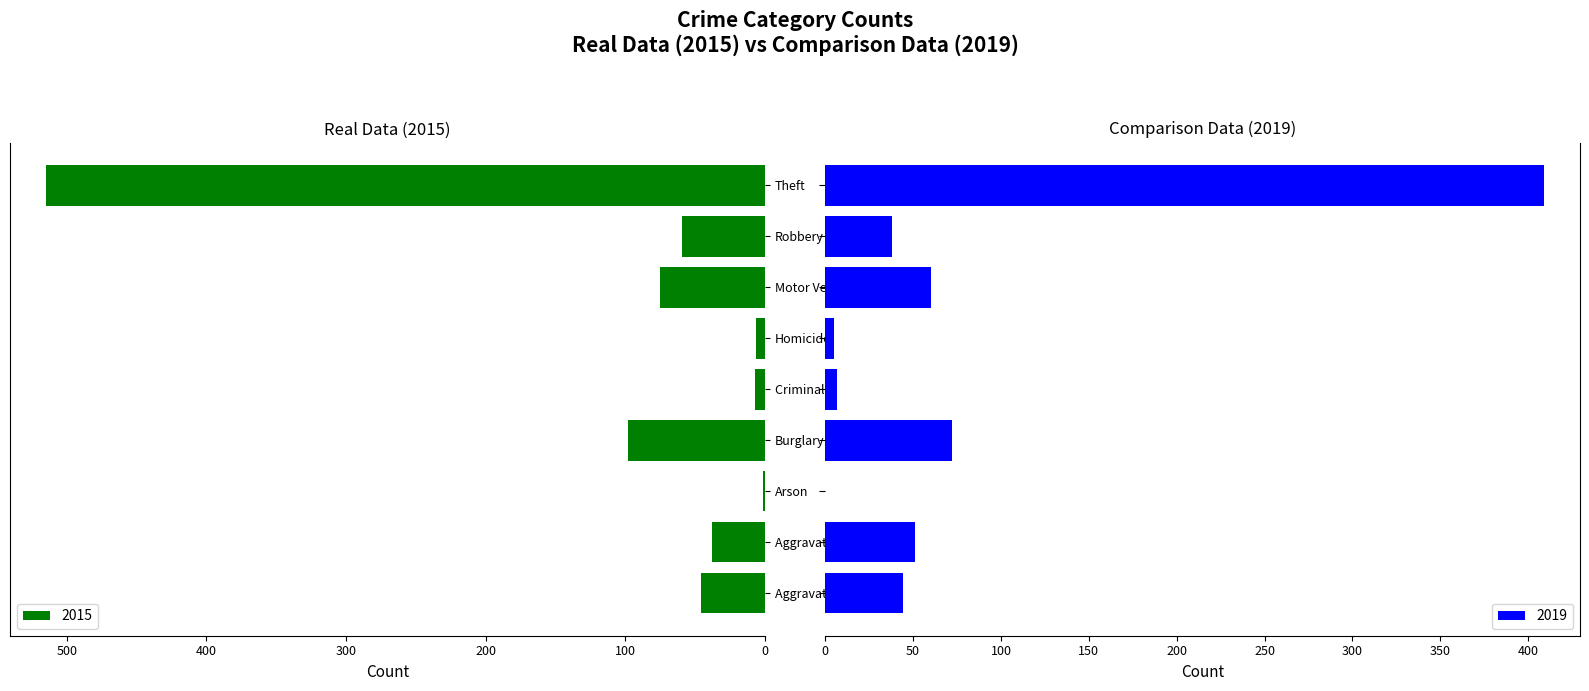

What value does the 2015 series have at Theft?

515